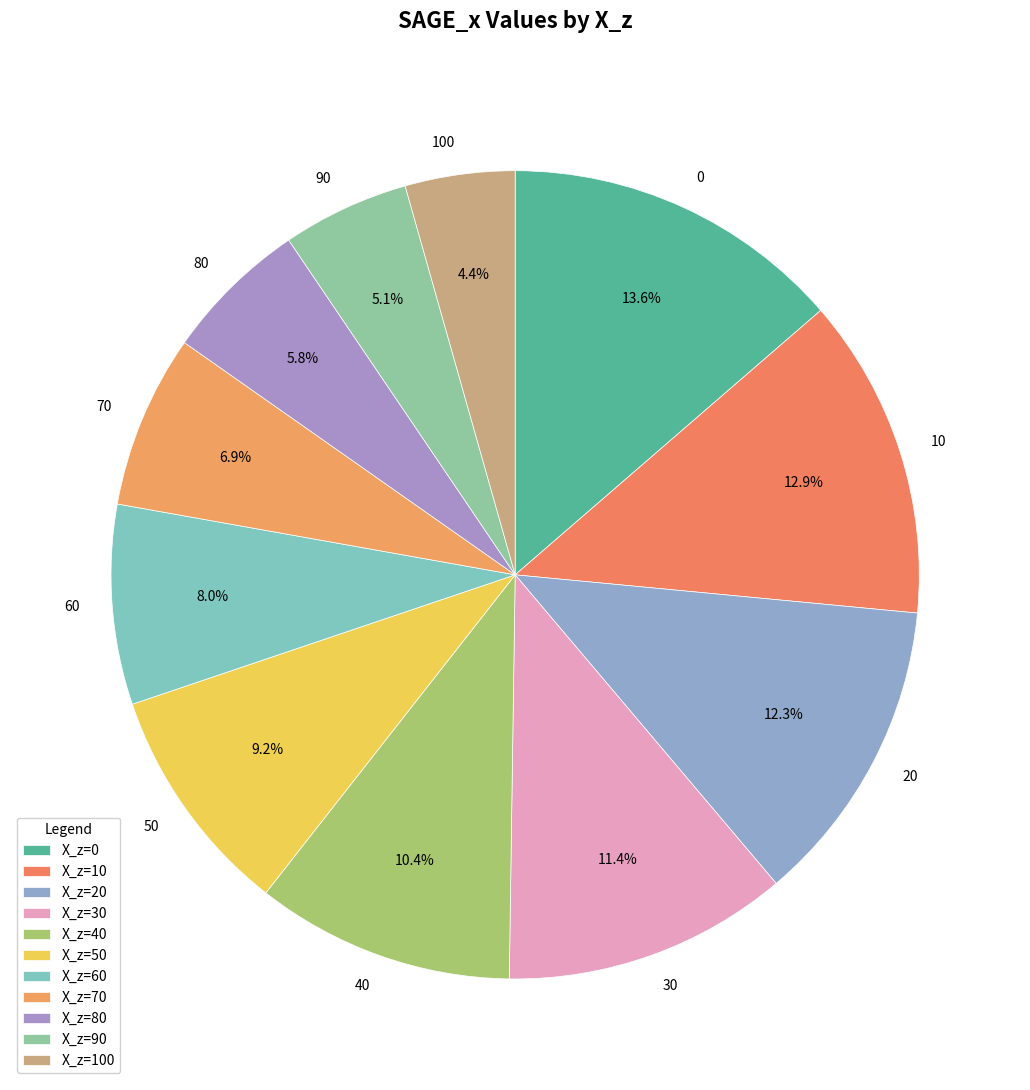

Count the number of slices in the pie.

11